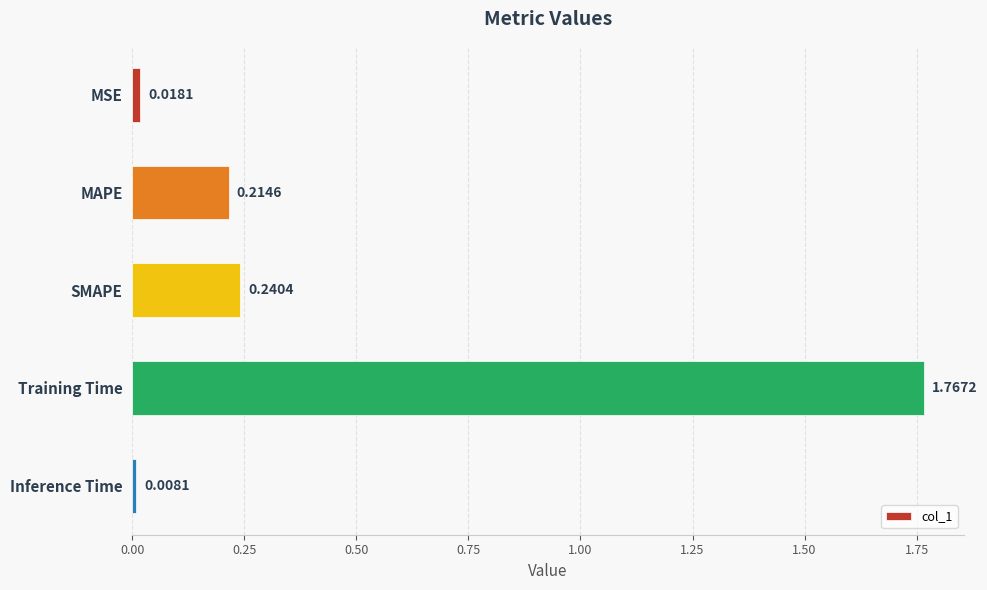

Which category has the lowest value across all series?

Inference Time